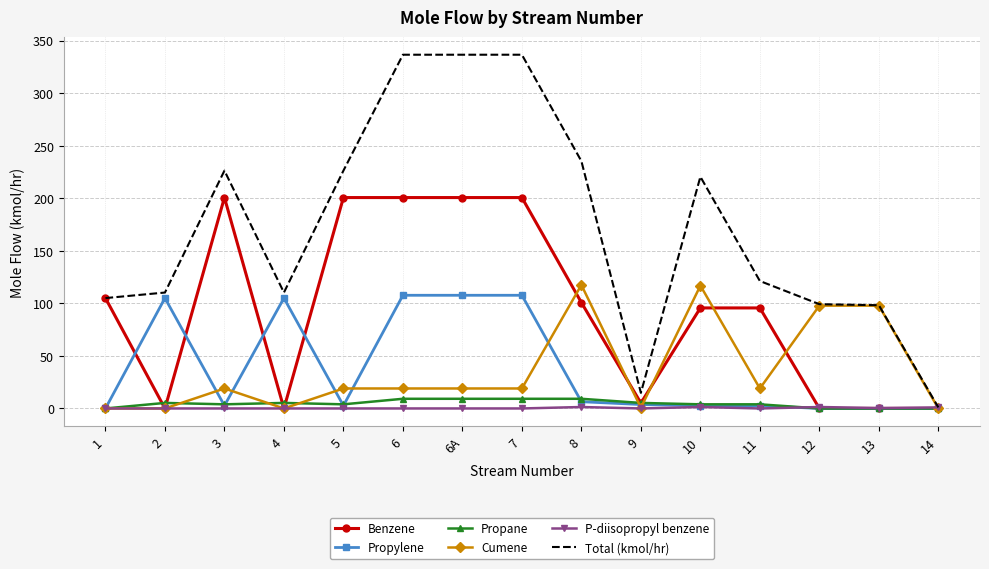

How many values in the Total (kmol/hr) series exceed 121?

8